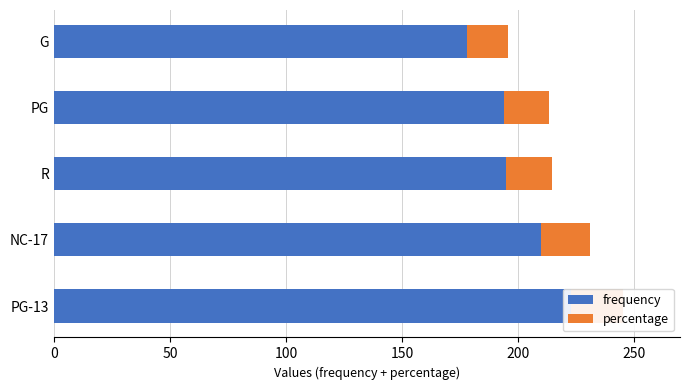

What are all the series names shown in the legend?

frequency, percentage